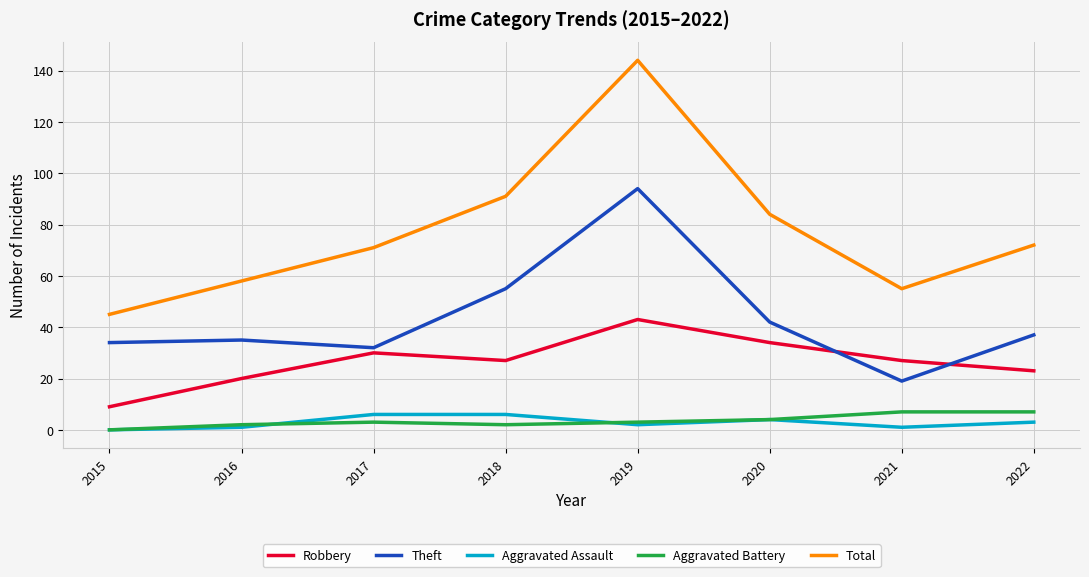

Which series has the largest total across all categories?

Total